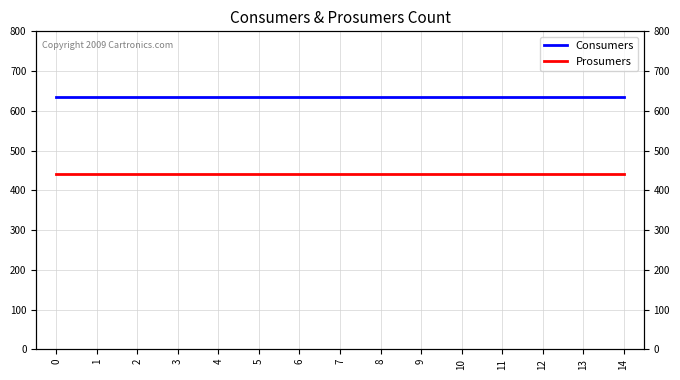

What is the approximate value of Consumers at 0?

635